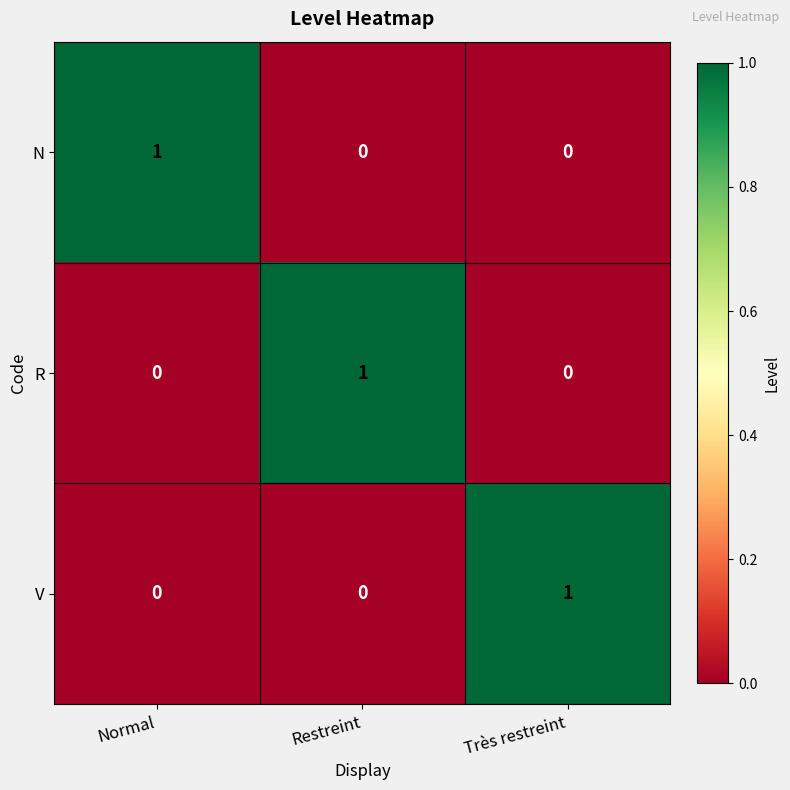

True or false: V has a value of 0 at Restreint.

True